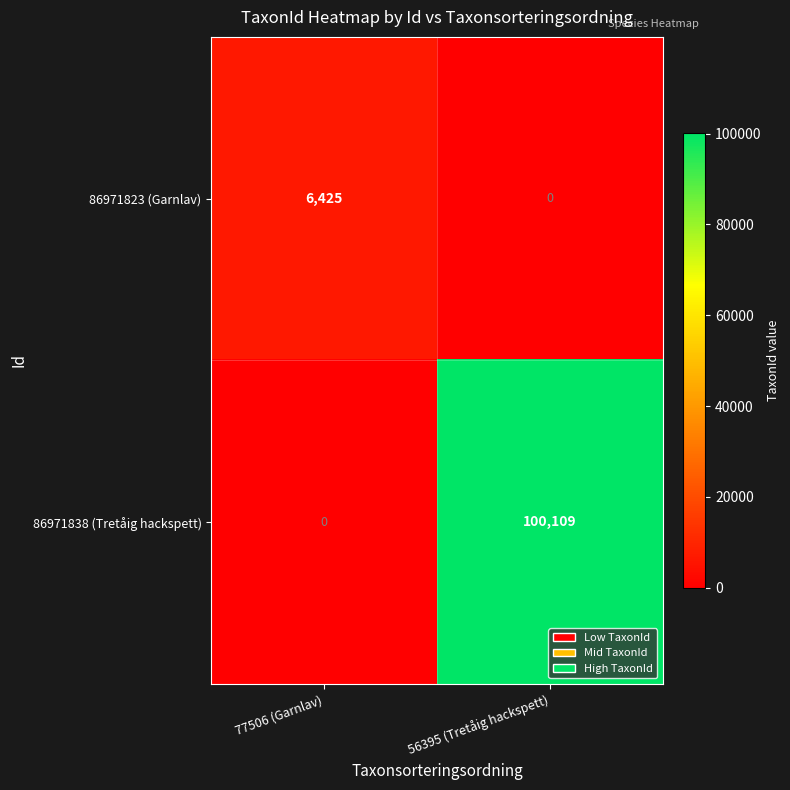

What is the difference between the 86971823 (Garnlav) values at 77506 (Garnlav) and 56395 (Tretåig hackspett)?

6425